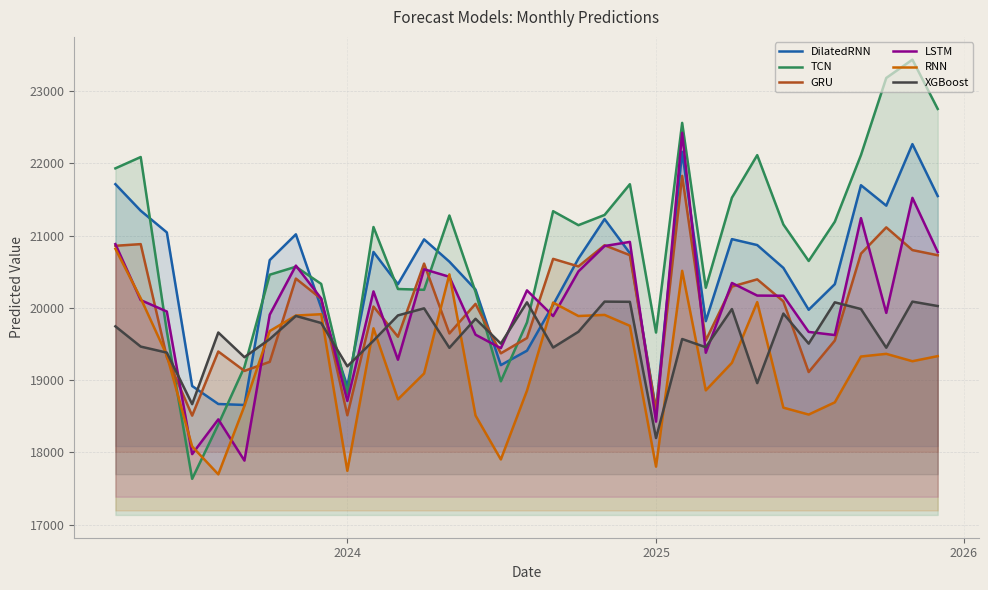

What is the minimum value shown in the chart?

17633.9